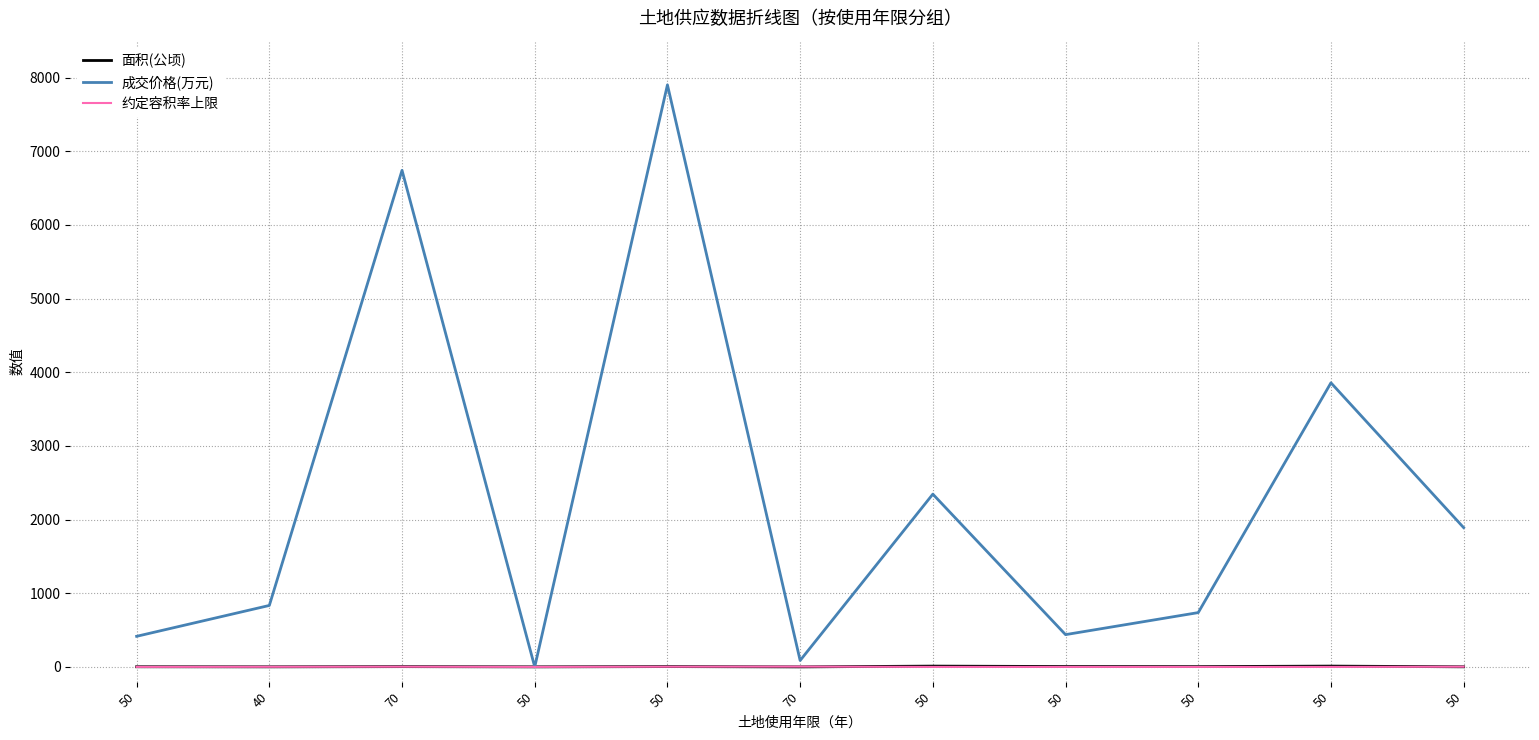

What is the maximum value shown in the chart?

7900.0